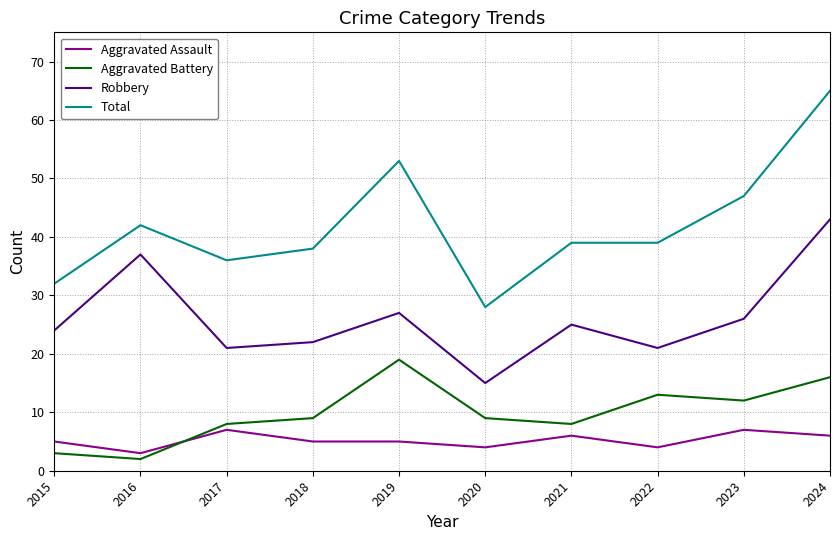

How many lines are shown in the chart?

4